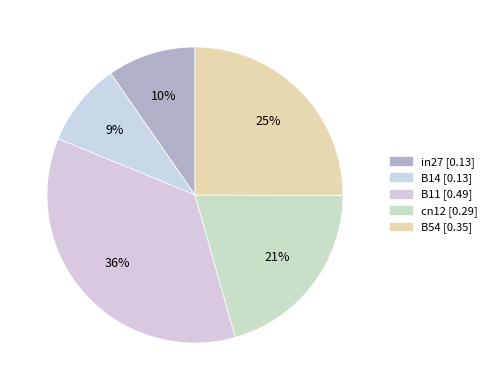

The in27 slice represents 10% of the pie. True or false?

True